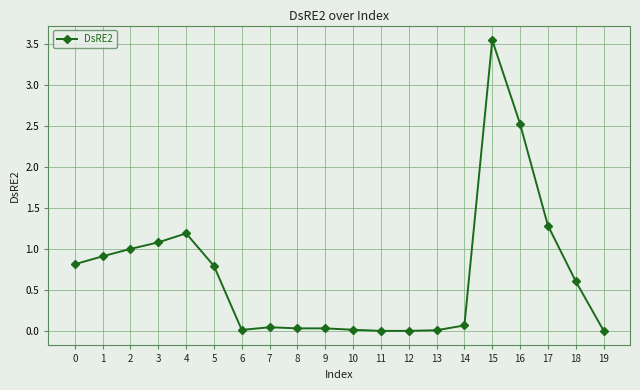

True or false: there are more than 0 points higher than both neighbors.

True